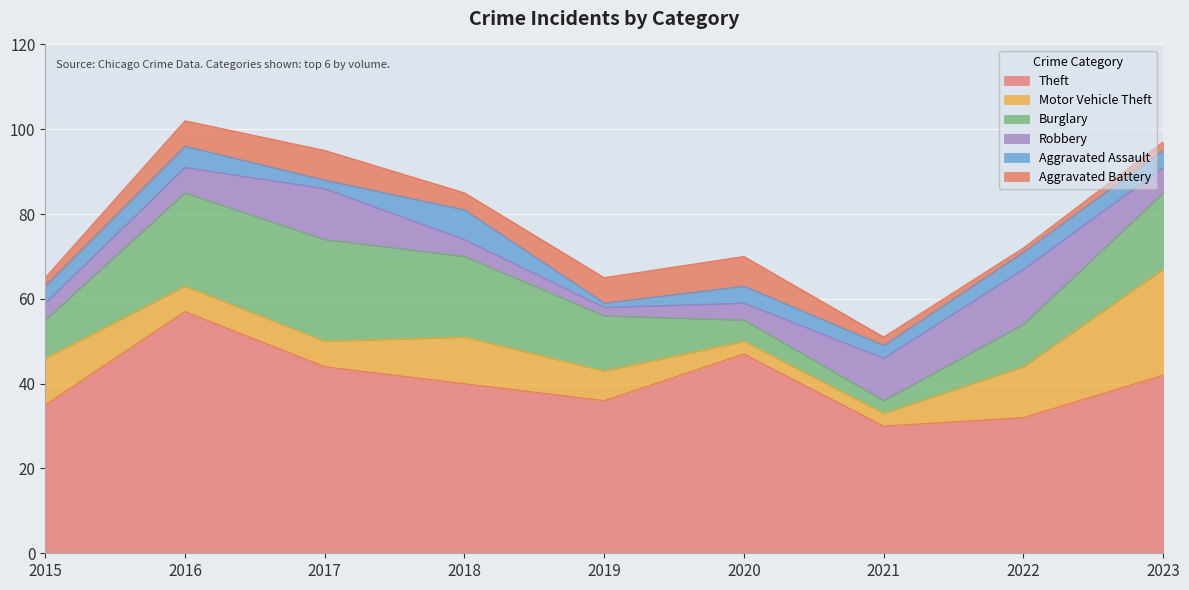

Reading left to right, extract all data points from this chart.

Theft: 35	57	44	40	36	47	30	32	42
Motor Vehicle Theft: 11	6	6	11	7	3	3	12	25
Burglary: 9	22	24	19	13	5	3	10	18
Robbery: 4	6	12	4	2	4	10	13	6
Aggravated Assault: 4	5	2	7	1	4	3	4	4
Aggravated Battery: 2	6	7	4	6	7	2	1	2